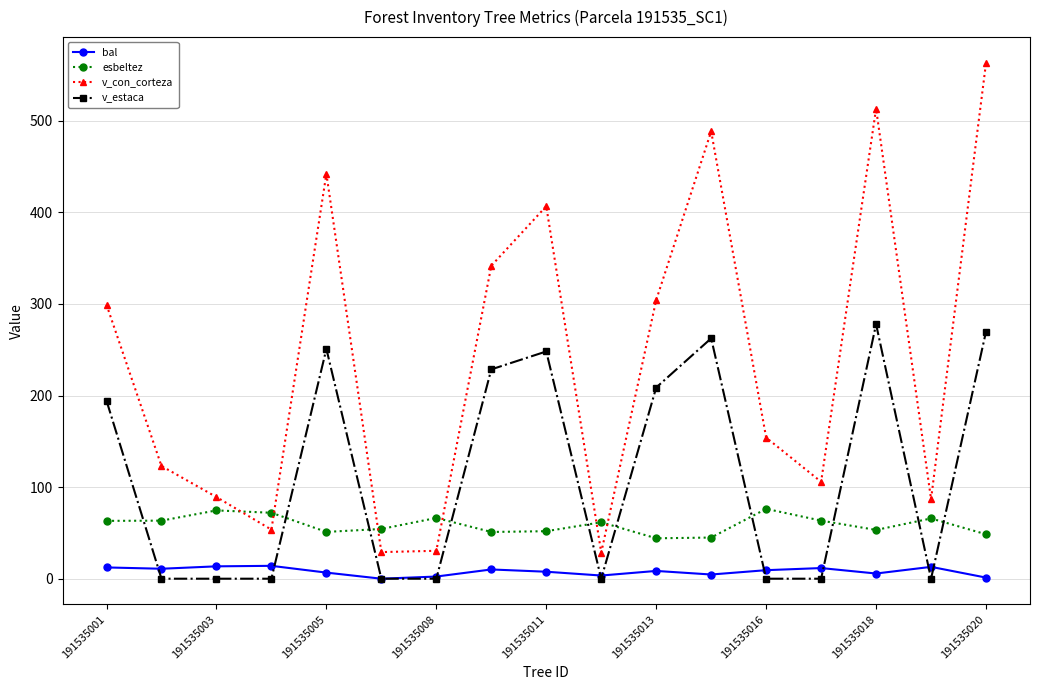

What is the value of the v_con_corteza point at the 4th from the left?

53.6